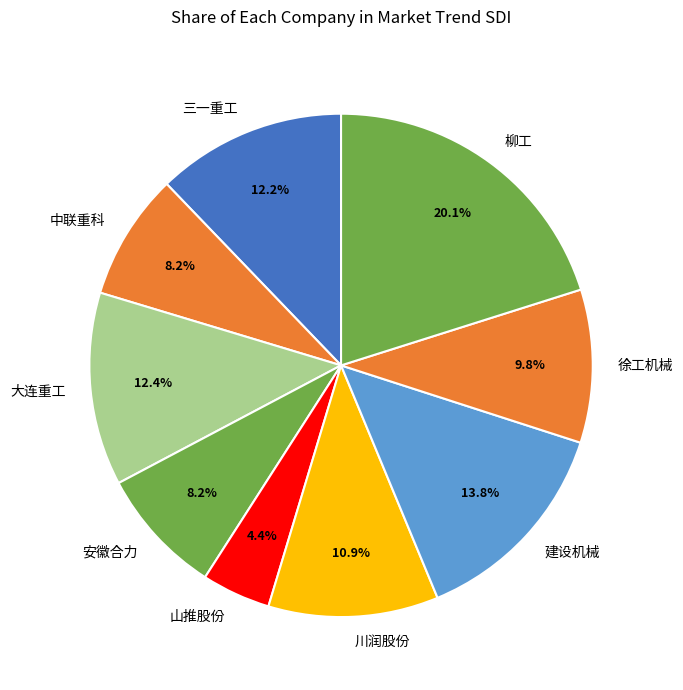

Does 徐工机械 represent more than half of the total?

No